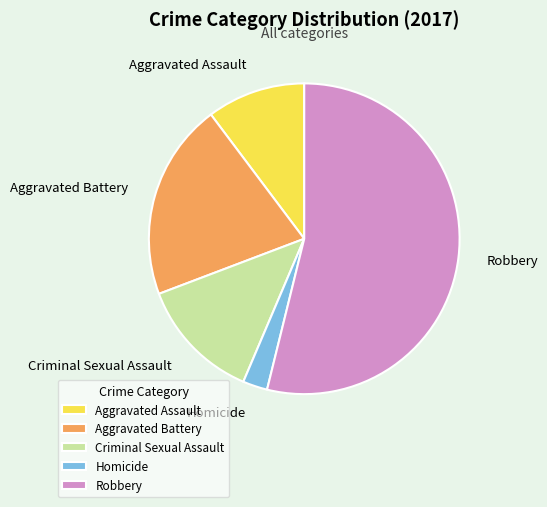

Combined, do Criminal Sexual Assault and Aggravated Battery account for over 50%?

No